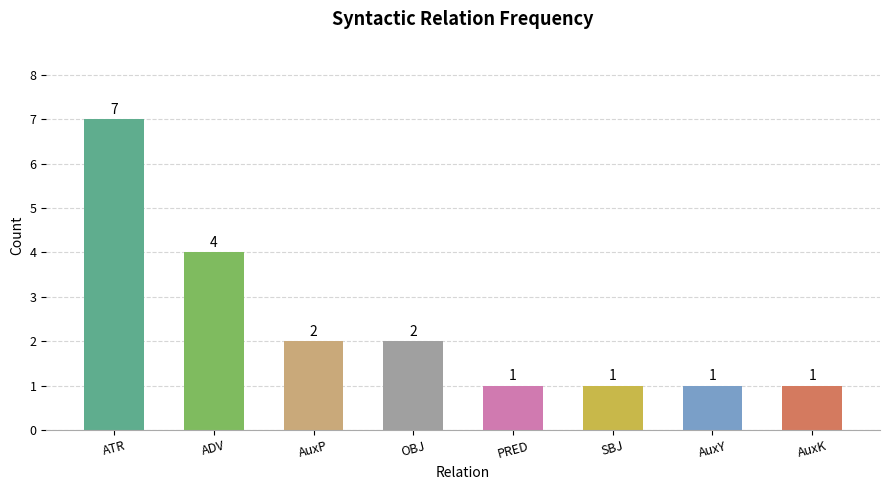

The value at OBJ is 2. True or false?

True